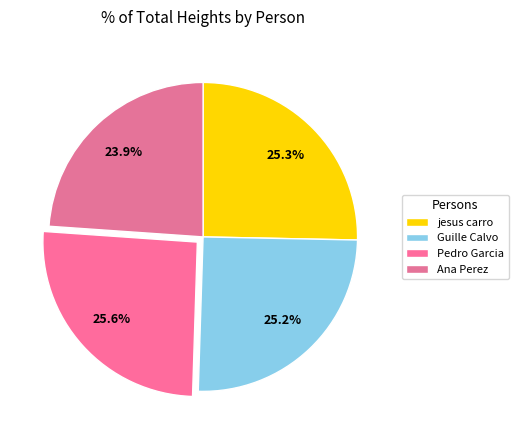

The Ana Perez slice represents 24% of the pie. True or false?

True